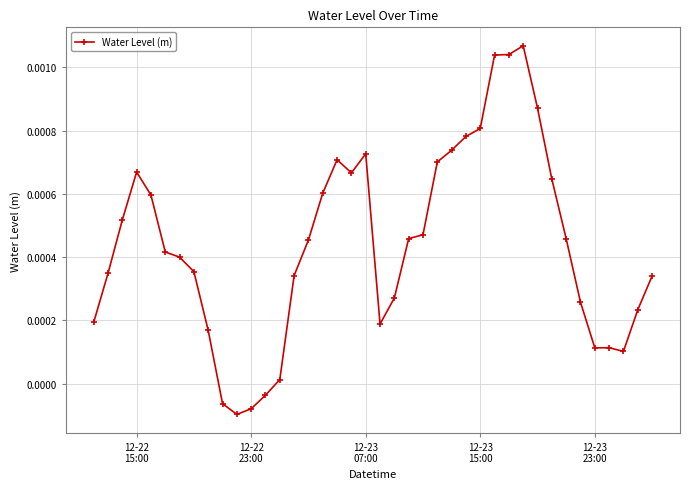

Count the number of data series in this chart.

1